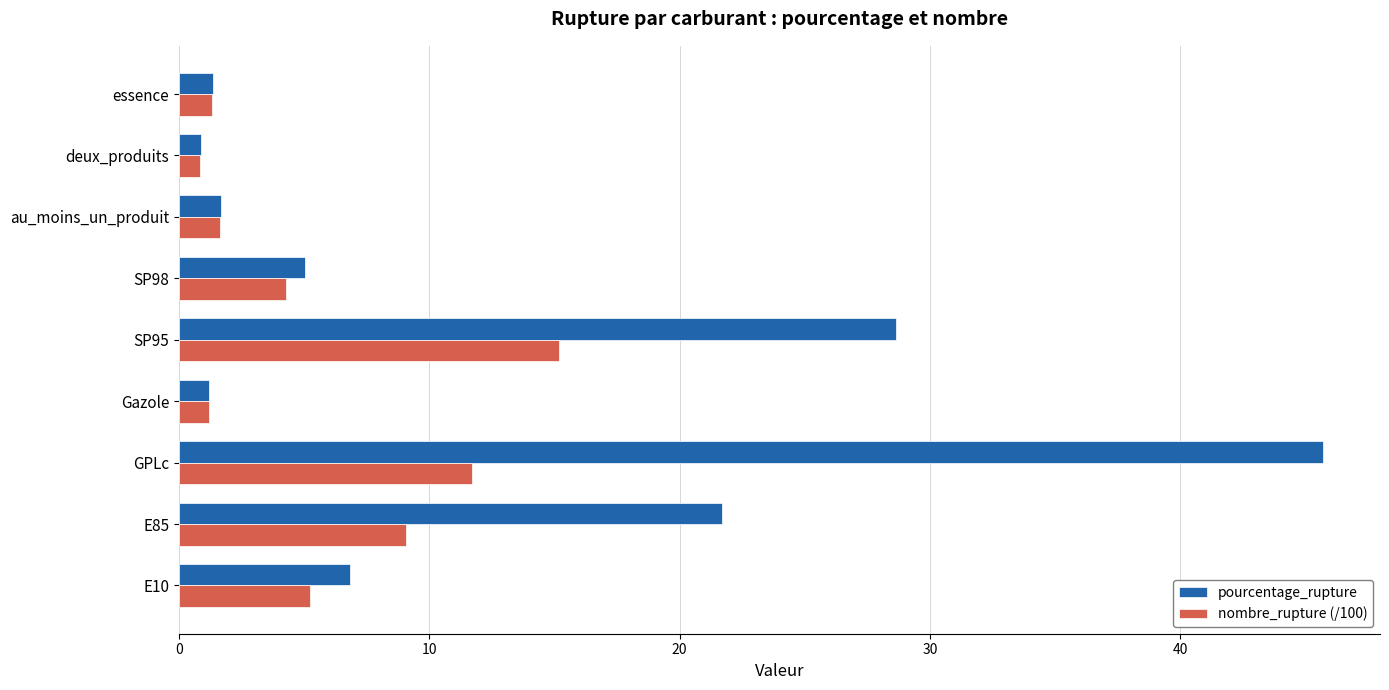

Which series changed the most between SP95 and deux_produits?

pourcentage_rupture